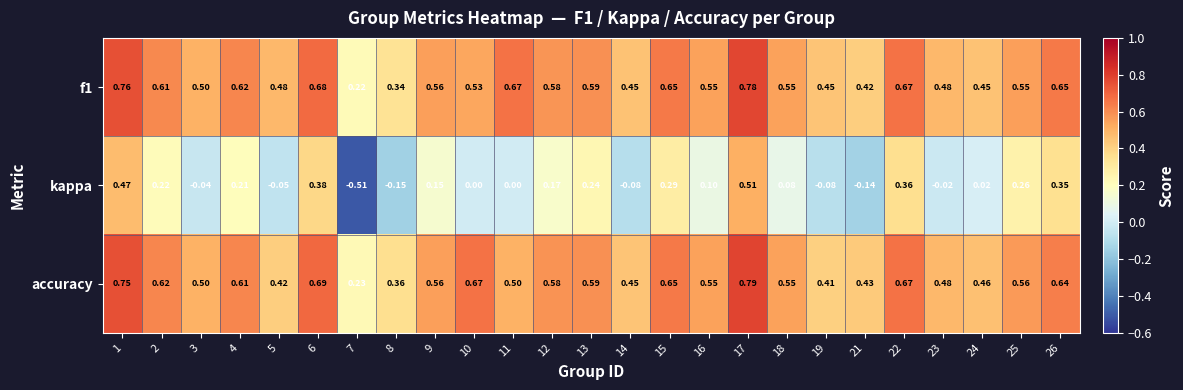

Which series has the largest range (max minus min)?

kappa